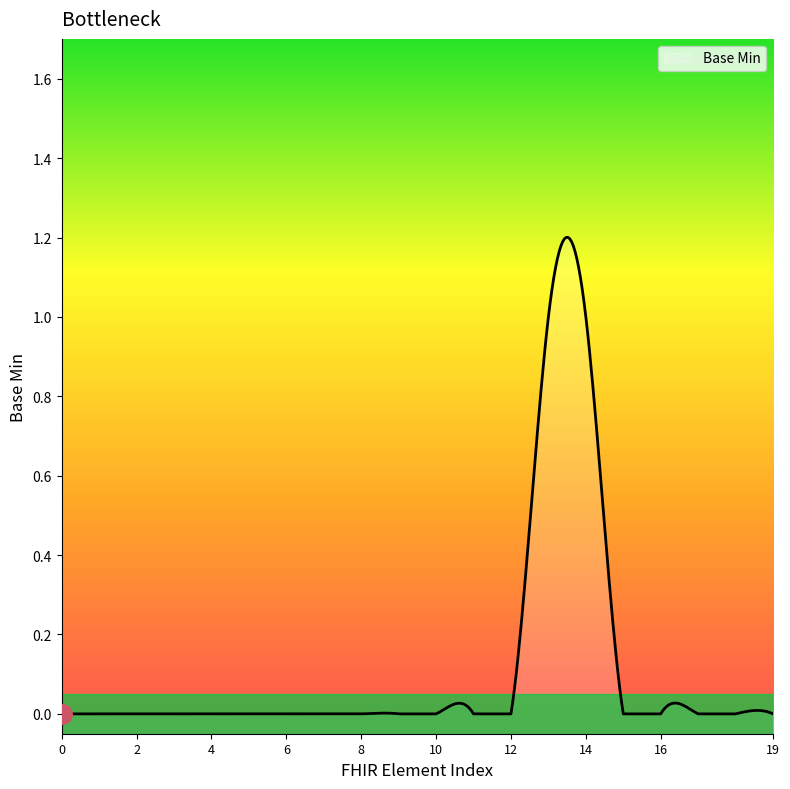

How many categories are shown in the chart?

400